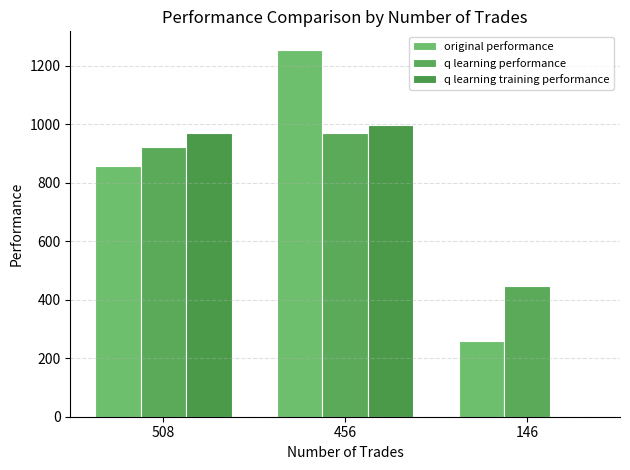

Are the bars grouped side by side (vs. stacked)?

Yes